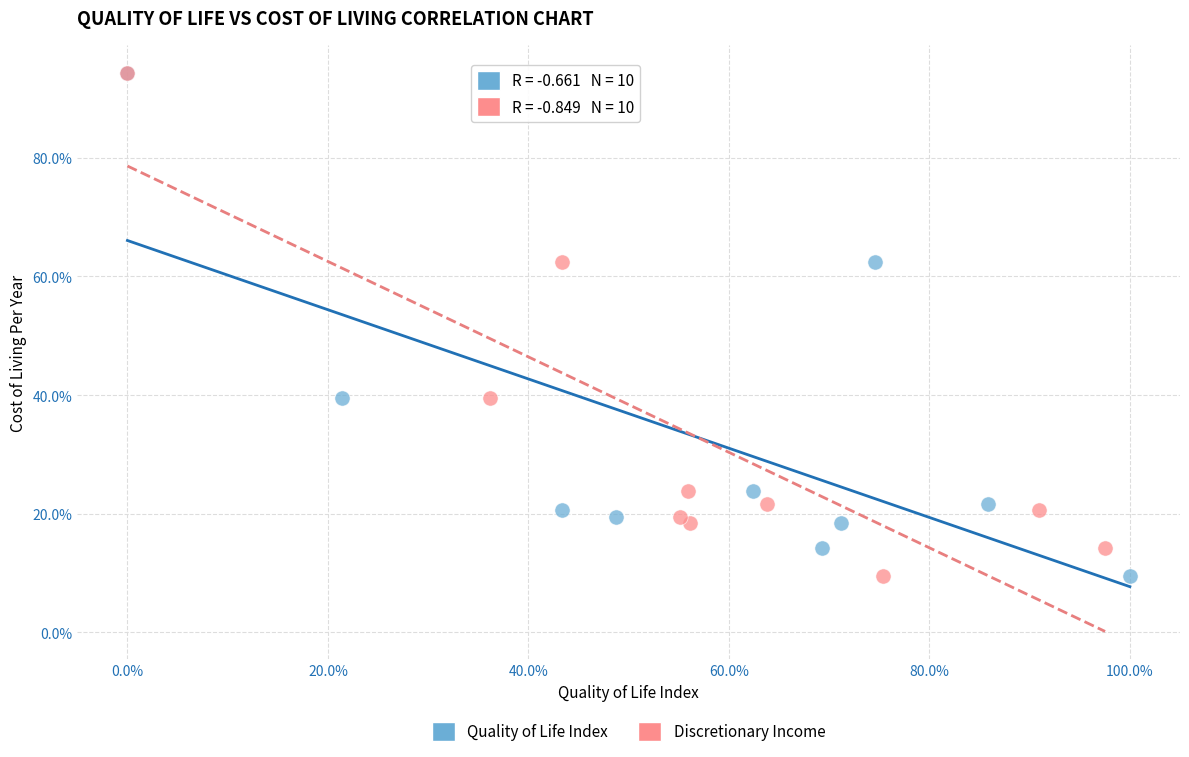

What are all the series names shown in the legend?

Quality of Life Index, Discretionary Income